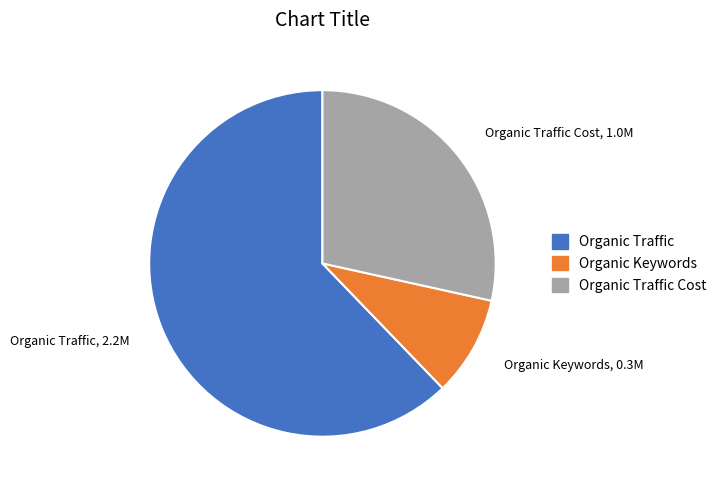

Which category has the smallest portion of the pie?

Organic Keywords